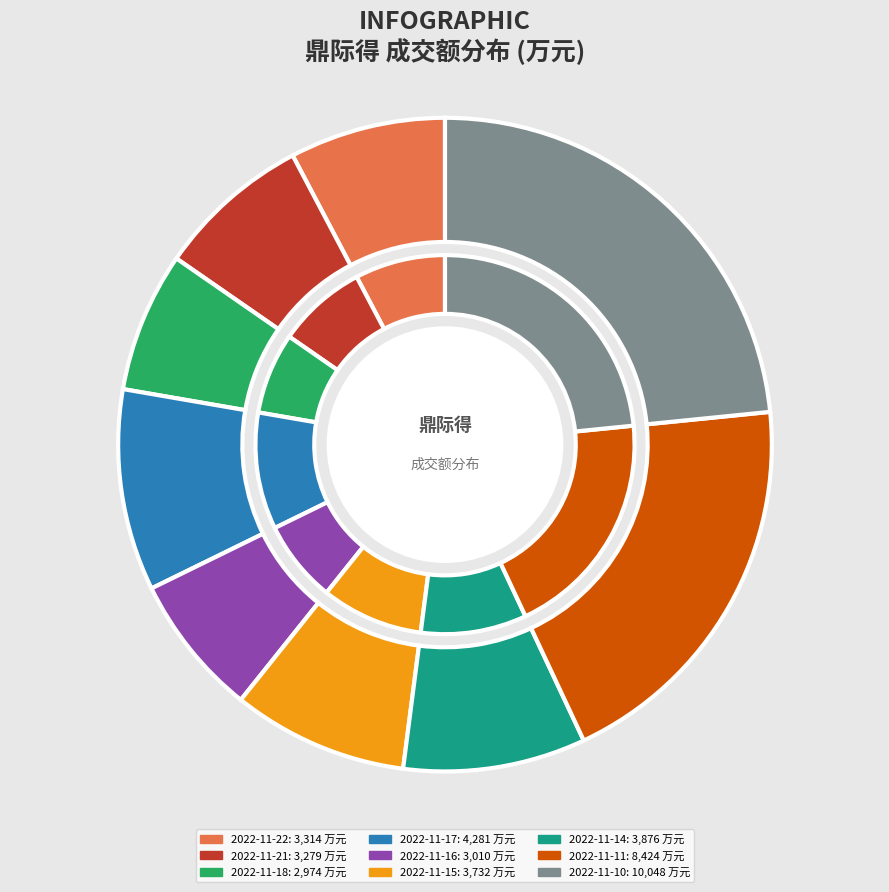

Is it true that 2022-11-22 is 1% of the pie?

False